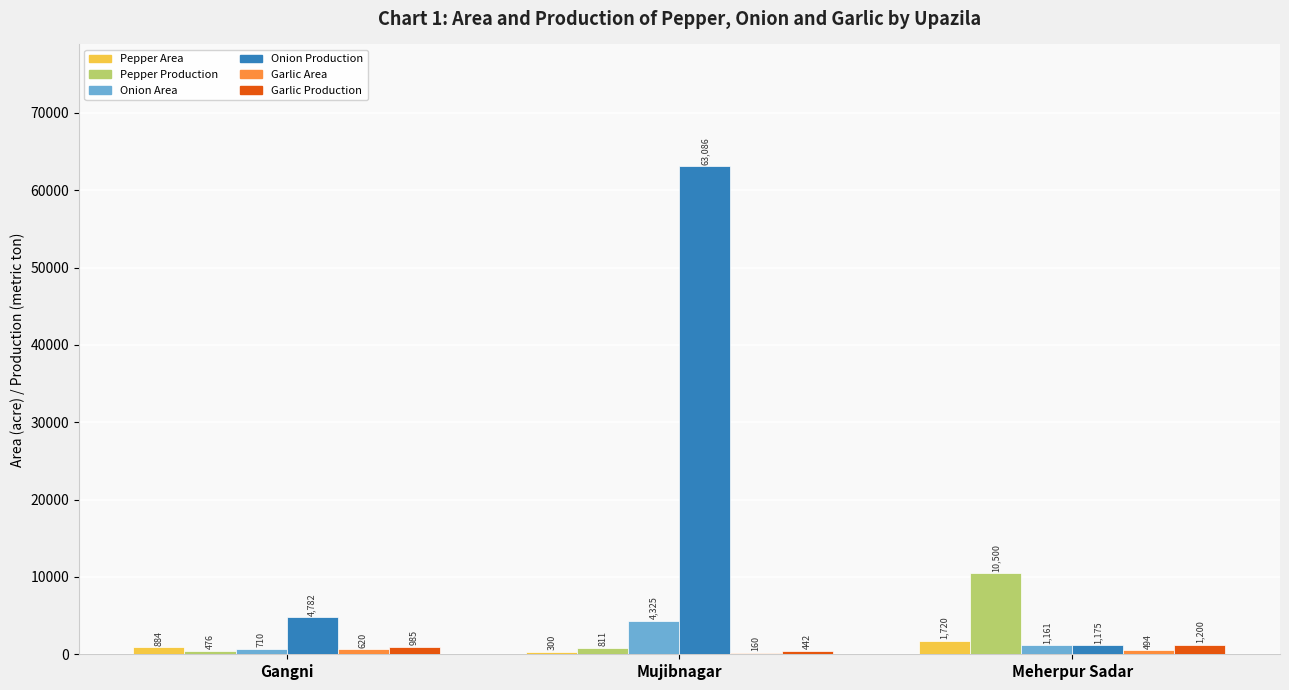

Is it true that Pepper Production equals 10500.0 at Meherpur Sadar?

True